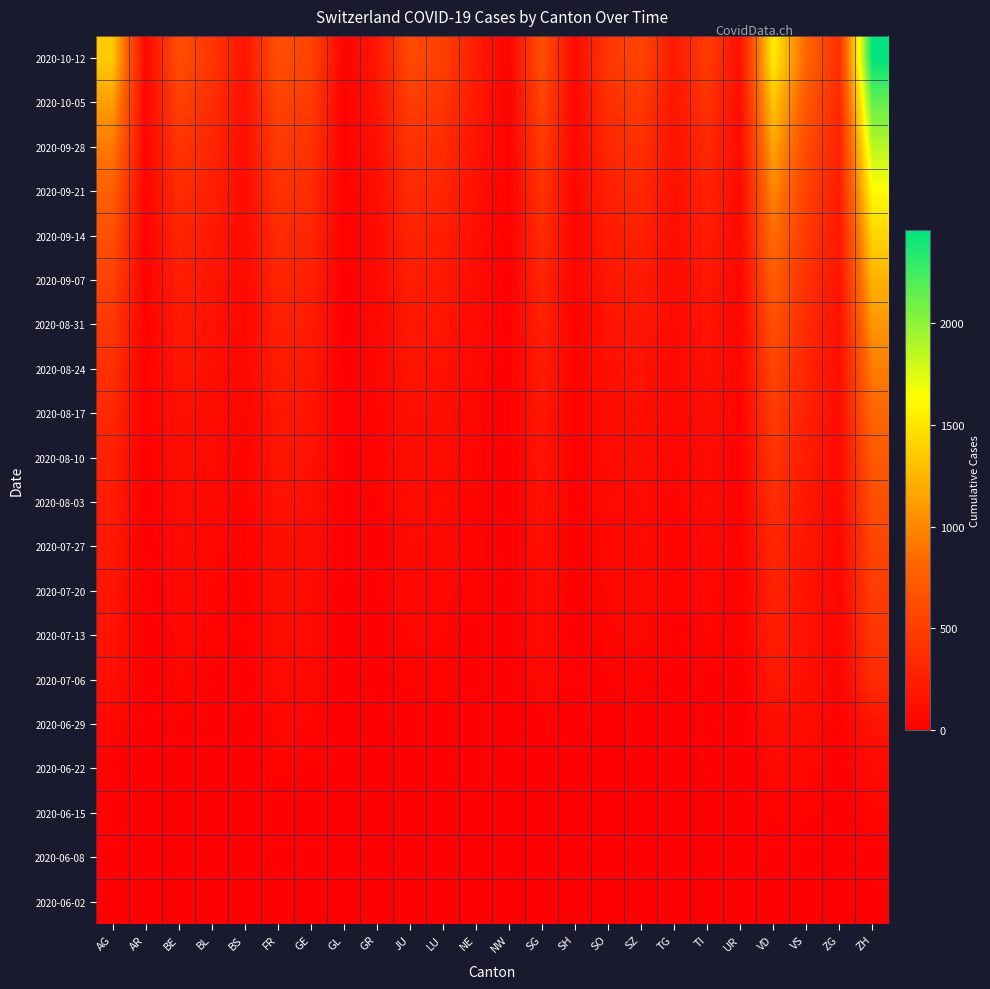

At FR, list the series in order from largest to smallest.

2020-10-12, 2020-10-05, 2020-09-28, 2020-09-21, 2020-09-14, 2020-09-07, 2020-08-31, 2020-08-24, 2020-08-17, 2020-08-10, 2020-08-03, 2020-07-27, 2020-07-20, 2020-07-13, 2020-07-06, 2020-06-29, 2020-06-22, 2020-06-15, 2020-06-08, 2020-06-02